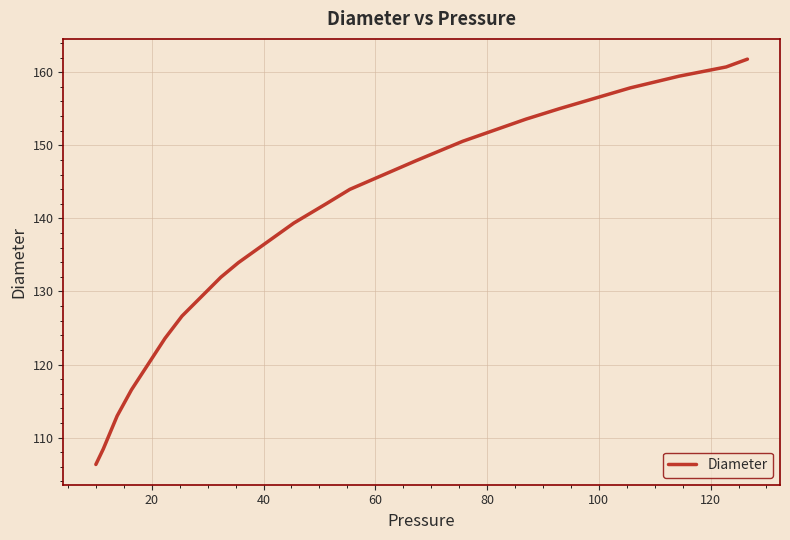

What is the sum of all values?

2632.6